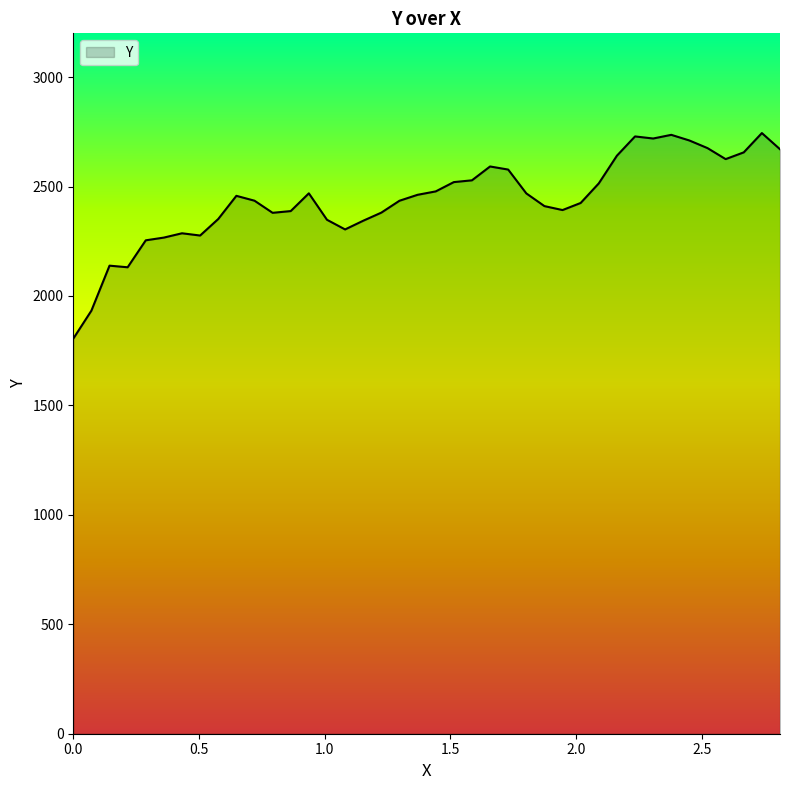

What is the difference between the maximum and minimum values?

939.3